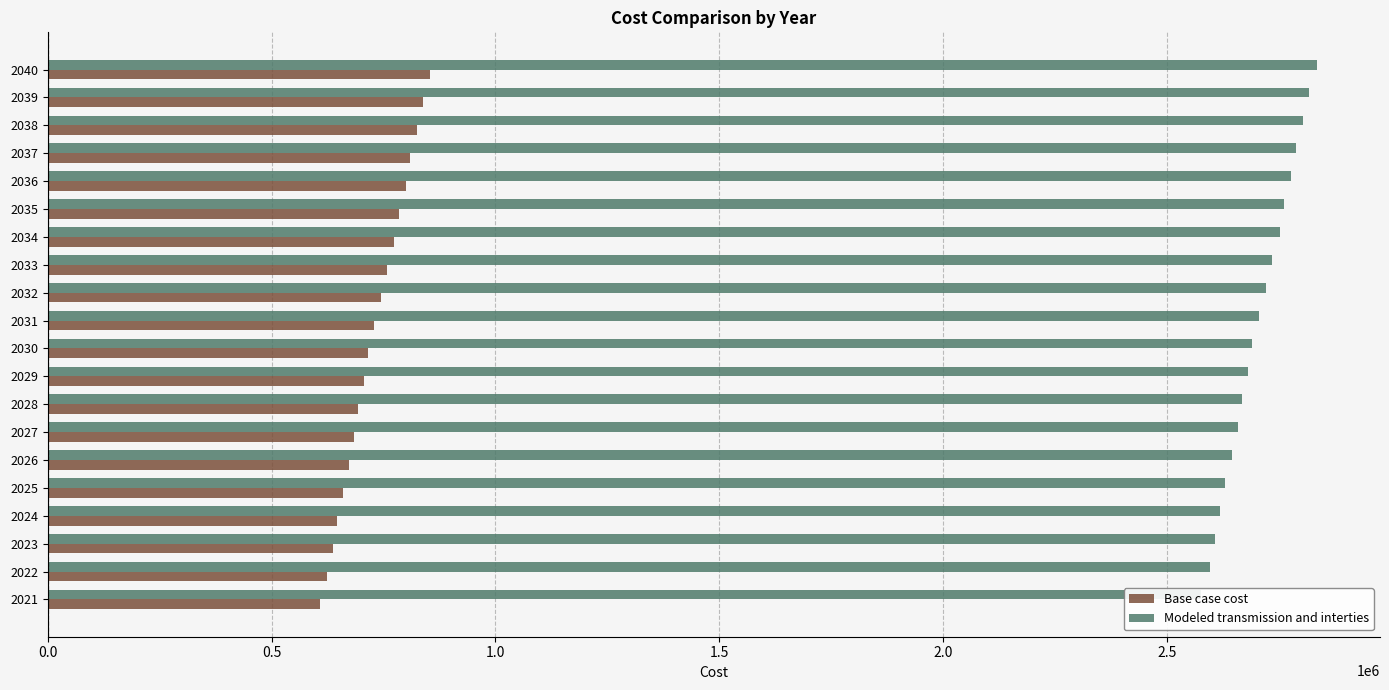

List the series in order of their peak value, highest first.

Modeled transmission and interties, Base case cost